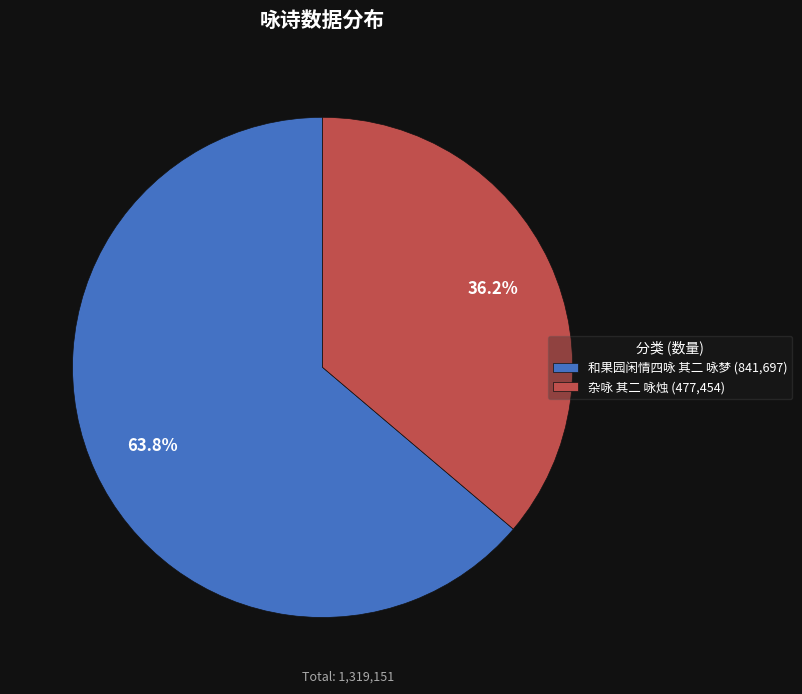

To the nearest percent, what is the difference between the 杂咏 其二 咏烛 and 和果园闲情四咏 其二 咏梦 slice percentages?

28%